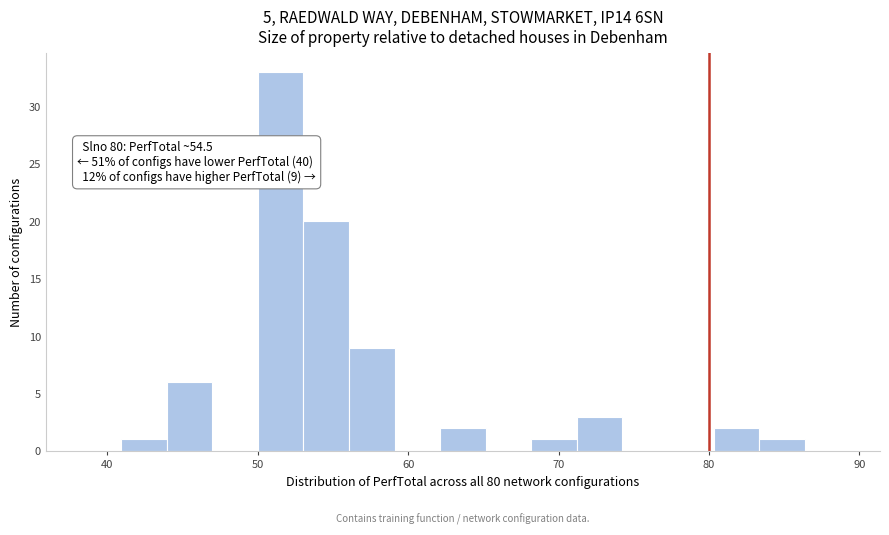

Read against the x-axis, roughly where is the centre of the tallest bar?

52